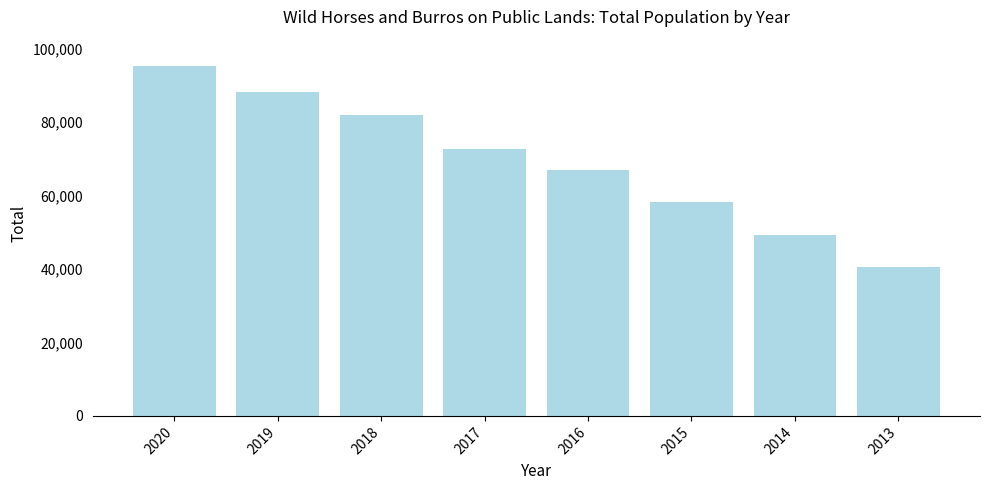

How many distinct data groups are displayed?

1